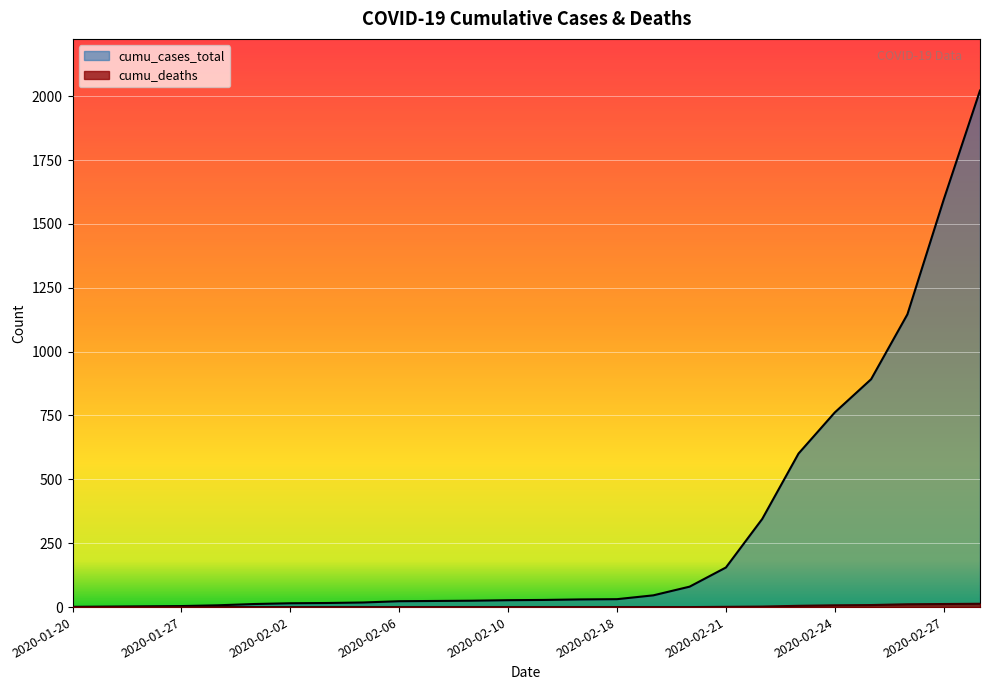

Reading left to right, what are all the values shown in this chart?

cumu_cases_total: 1	2	3	4	7	12	15	16	18	23	24	25	27	28	30	31	46	80	155	345	601	762	892	1146	1595	2022
cumu_deaths: 0	0	0	0	0	0	0	0	0	0	0	0	0	0	0	0	0	0	1	2	5	7	8	11	12	13